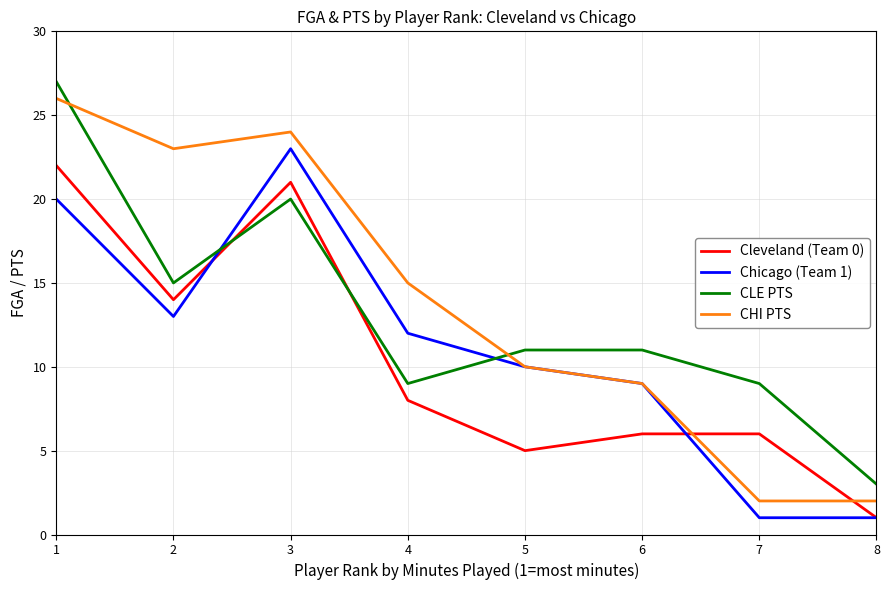

Which series changed the most between 4 and 7?

CHI PTS